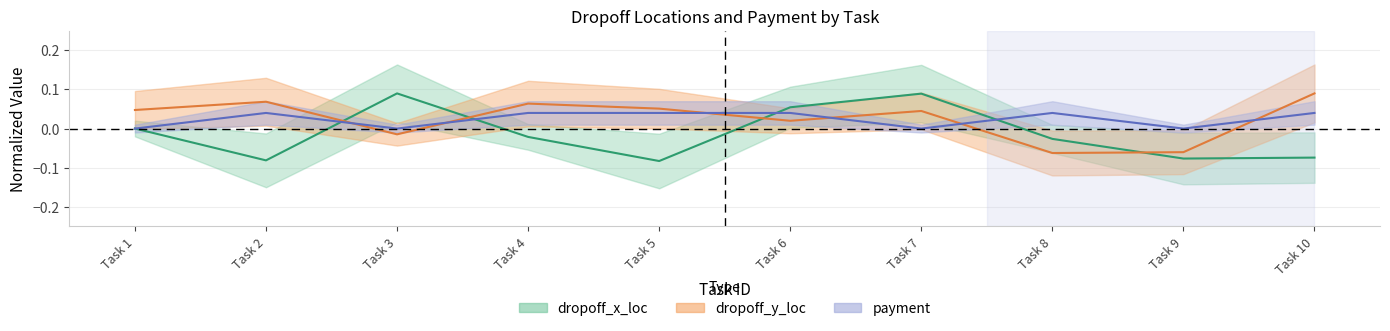

What is the minimum value shown in the chart?

-0.1